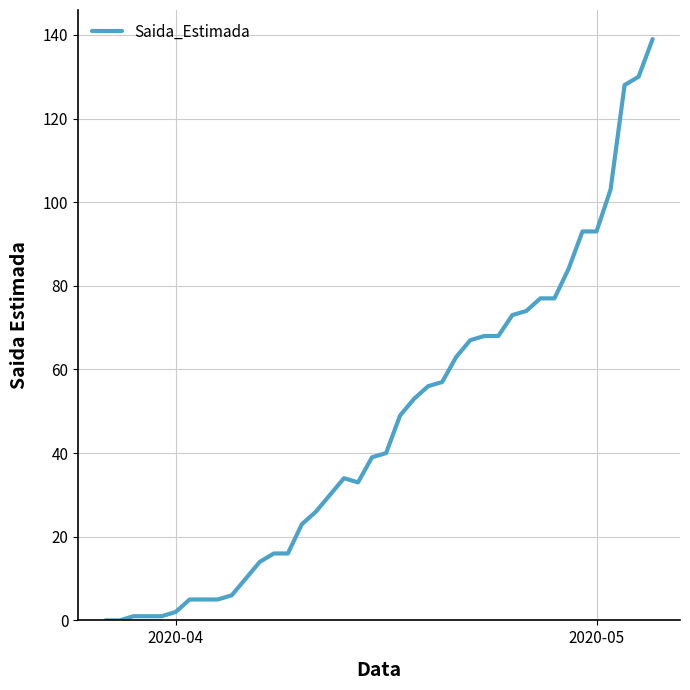

Does the chart display data point markers on the line(s)?

No